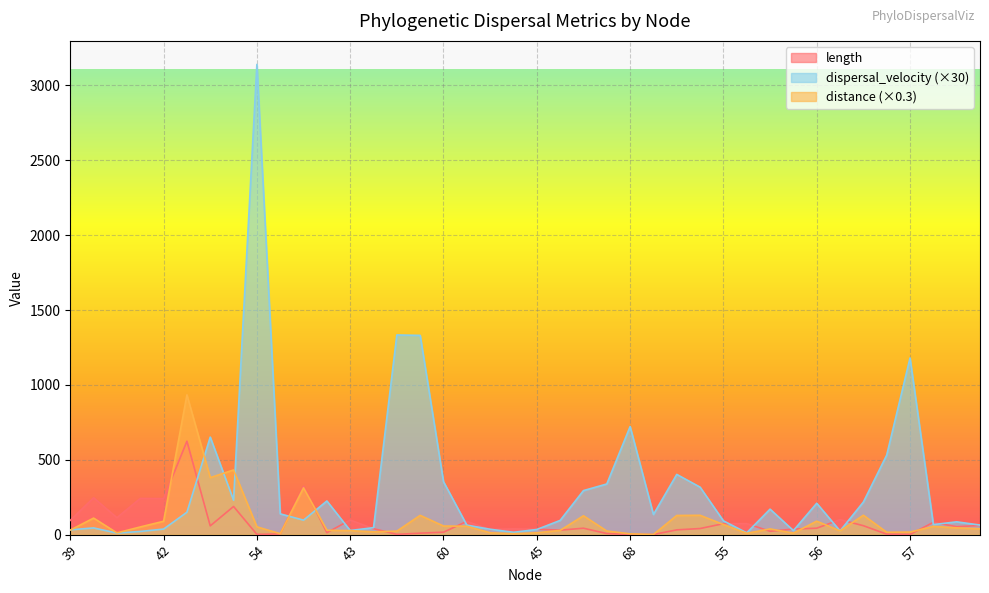

True or false: distance has more than 0 interior local peaks.

True